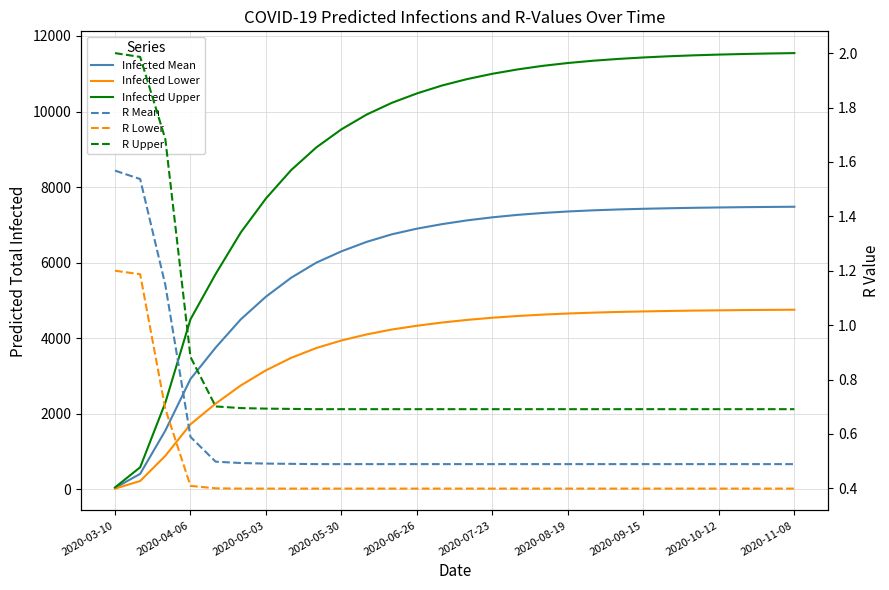

At how many categories does at least one series exceed 9915?

18